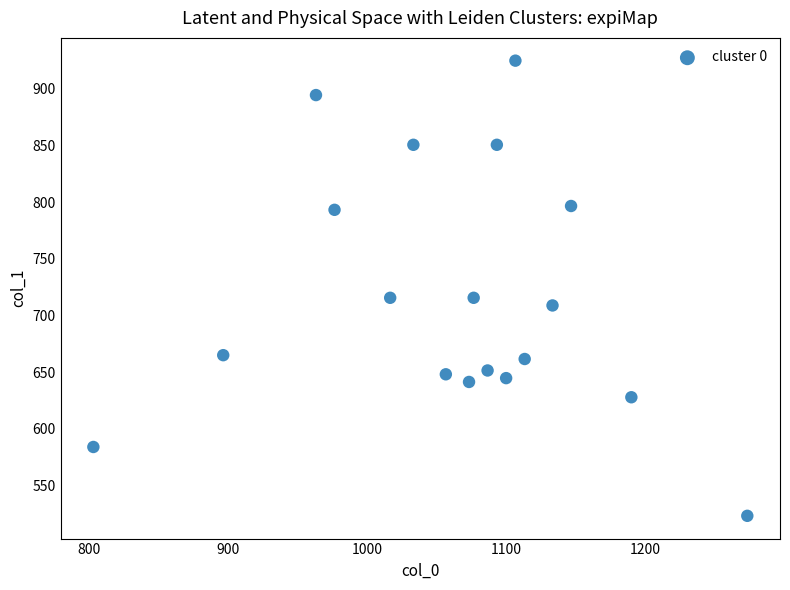

What is the range of Y values (max minus min)?

401.6